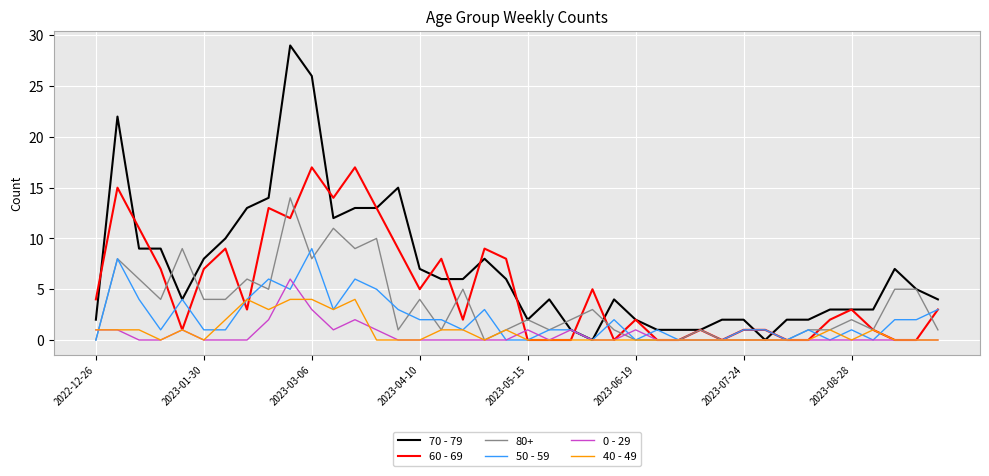

Which series has the largest range (max minus min)?

70 - 79